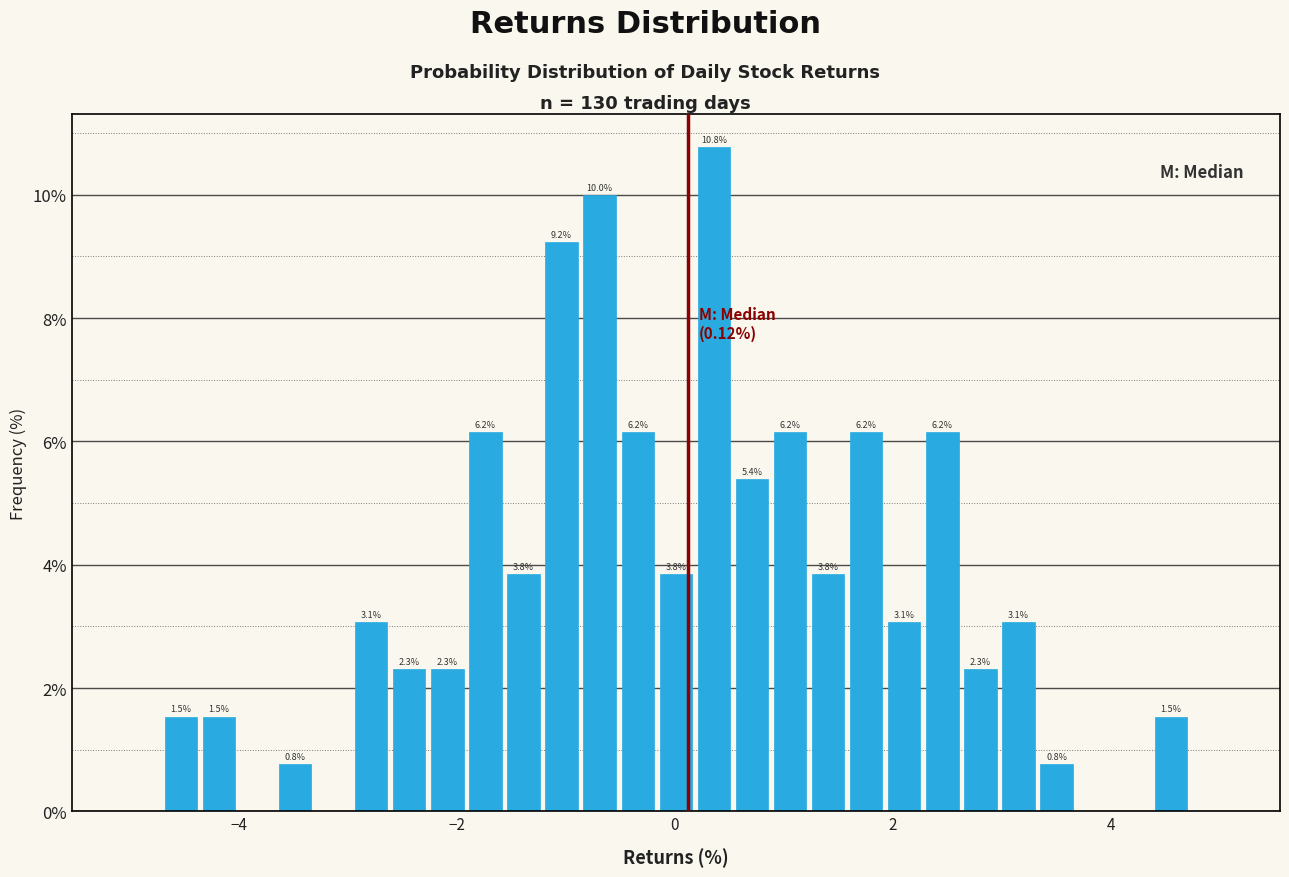

Read against the x-axis, roughly where is the centre of the tallest bar?

0.4